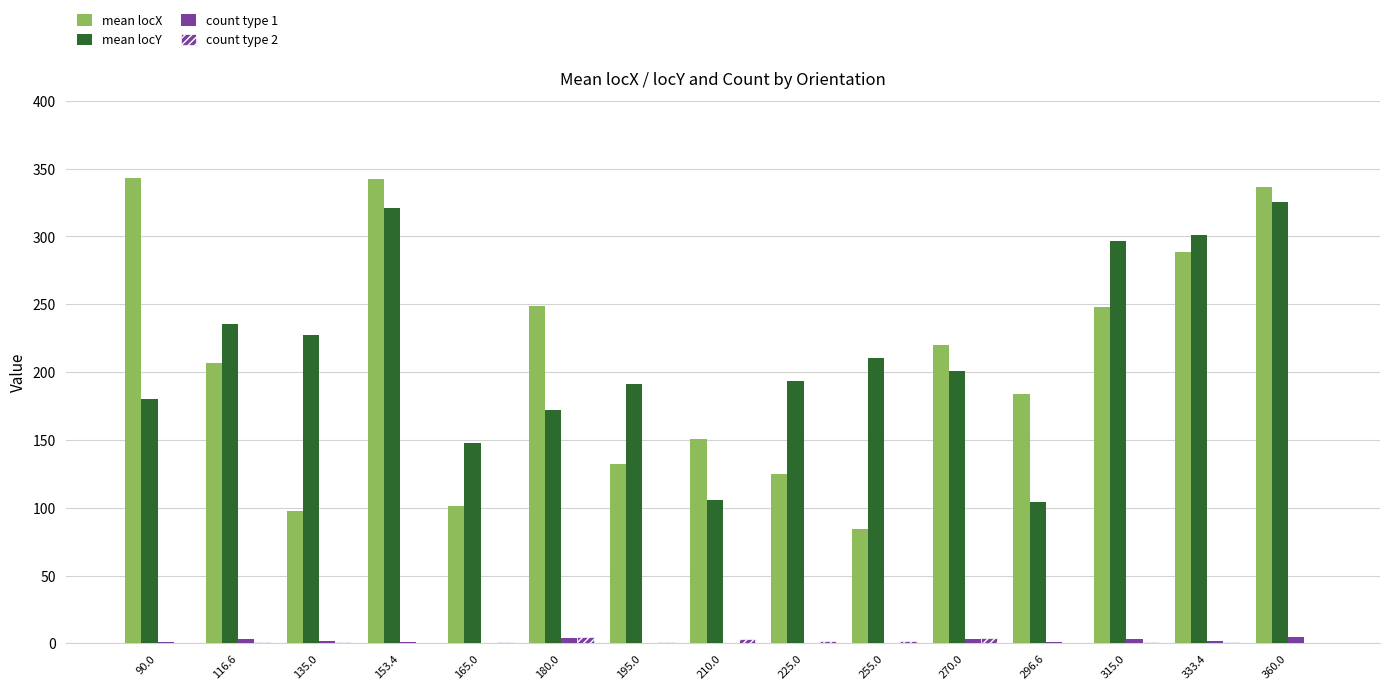

How many groups of bars are there?

15